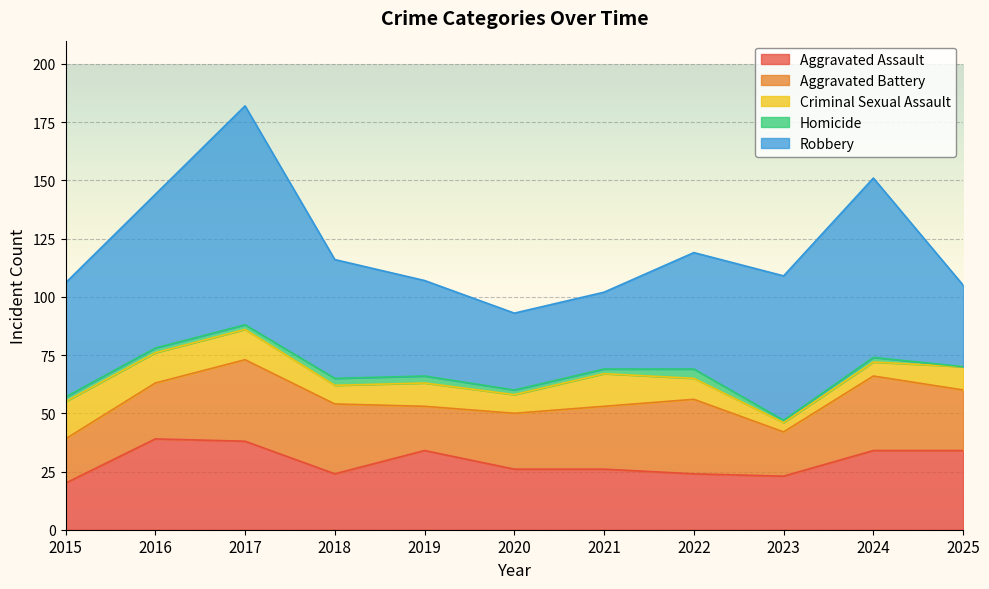

In Criminal Sexual Assault, how many points are lower than both neighbors (excluding endpoints)?

3